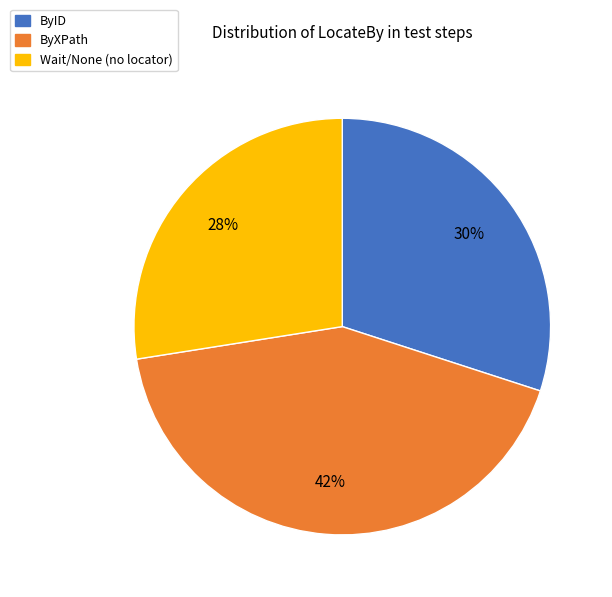

What is the ratio of the value at ByID to the value at ByXPath?

0.7